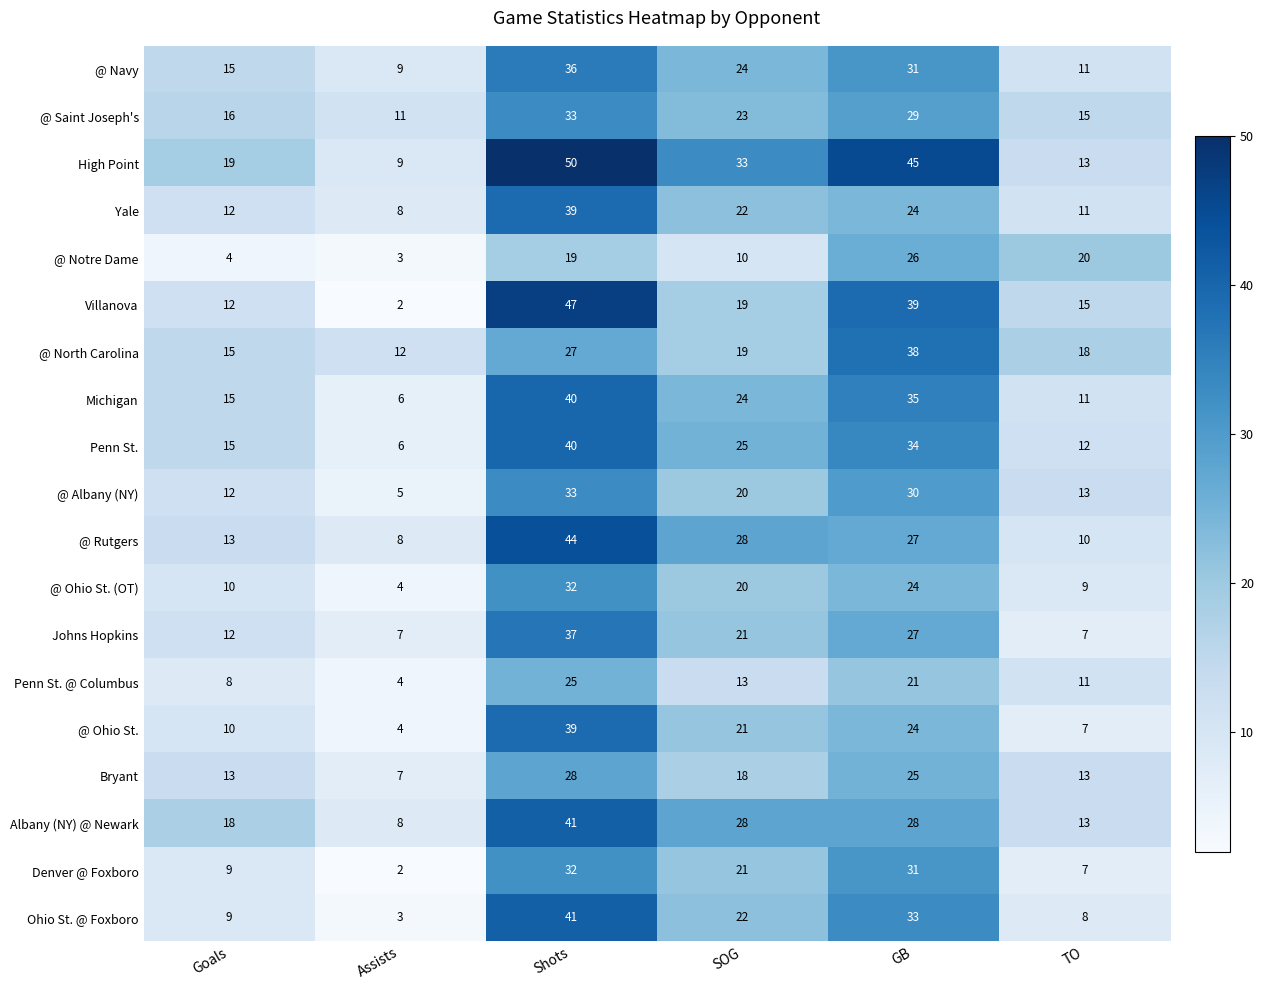

What is the maximum value shown in the chart?

50